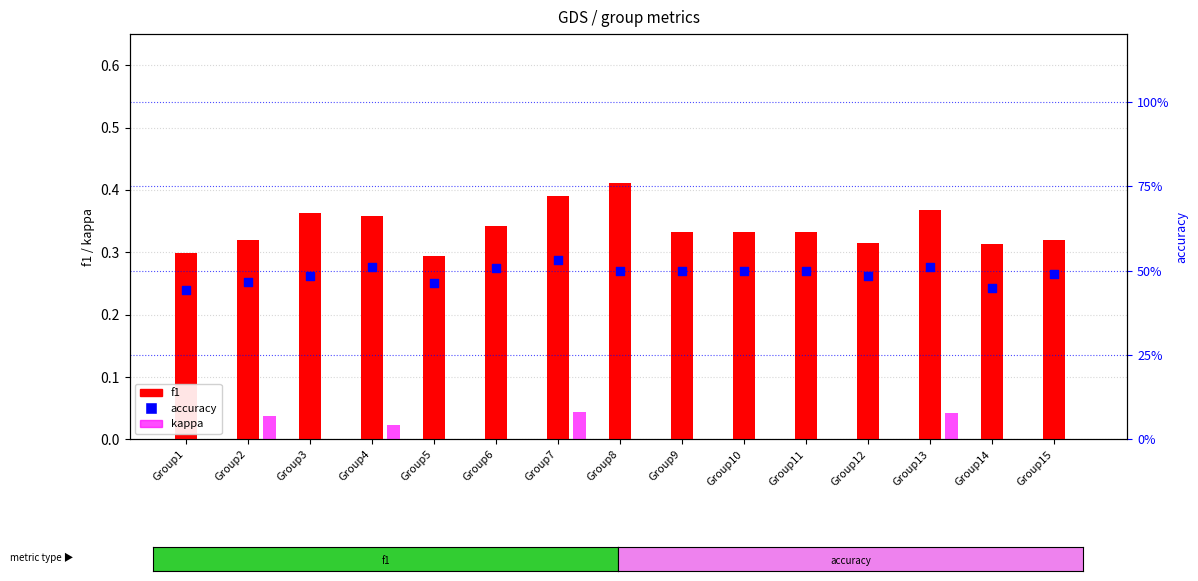

What is the total value across all series at Group12?

0.8